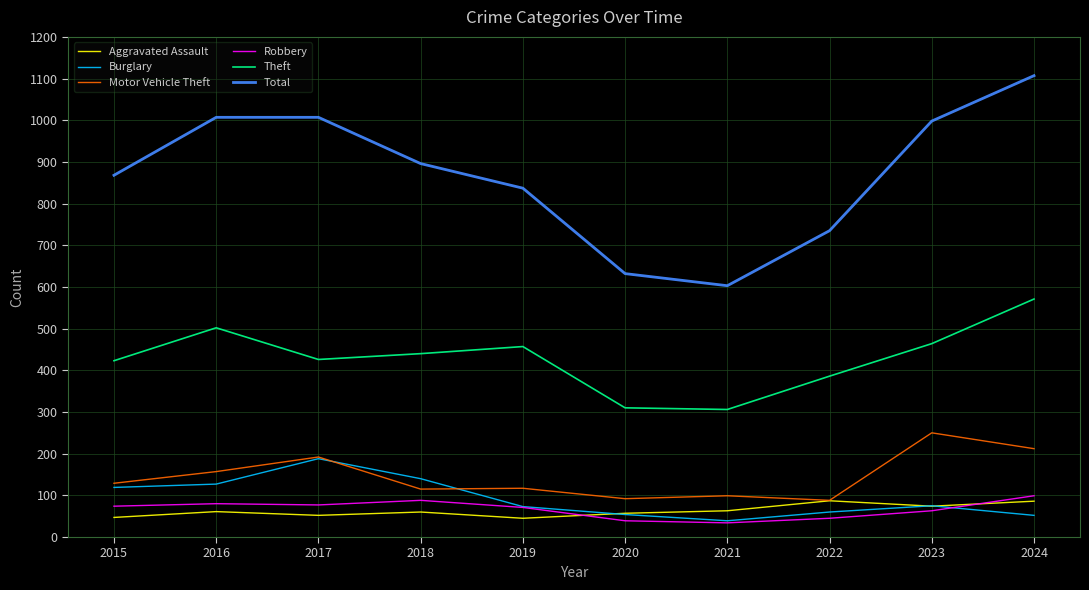

The value of Aggravated Assault at 2021 is 63. True or false?

True